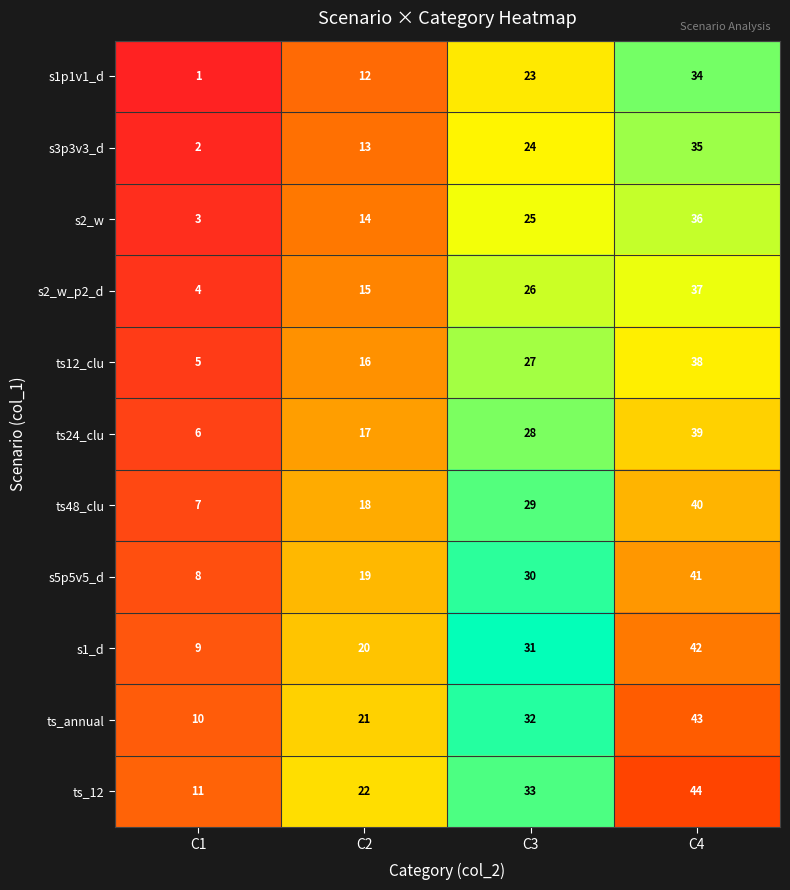

Rank the series at C1 from lowest to highest value.

s1p1v1_d, s3p3v3_d, s2_w, s2_w_p2_d, ts12_clu, ts24_clu, ts48_clu, s5p5v5_d, s1_d, ts_annual, ts_12